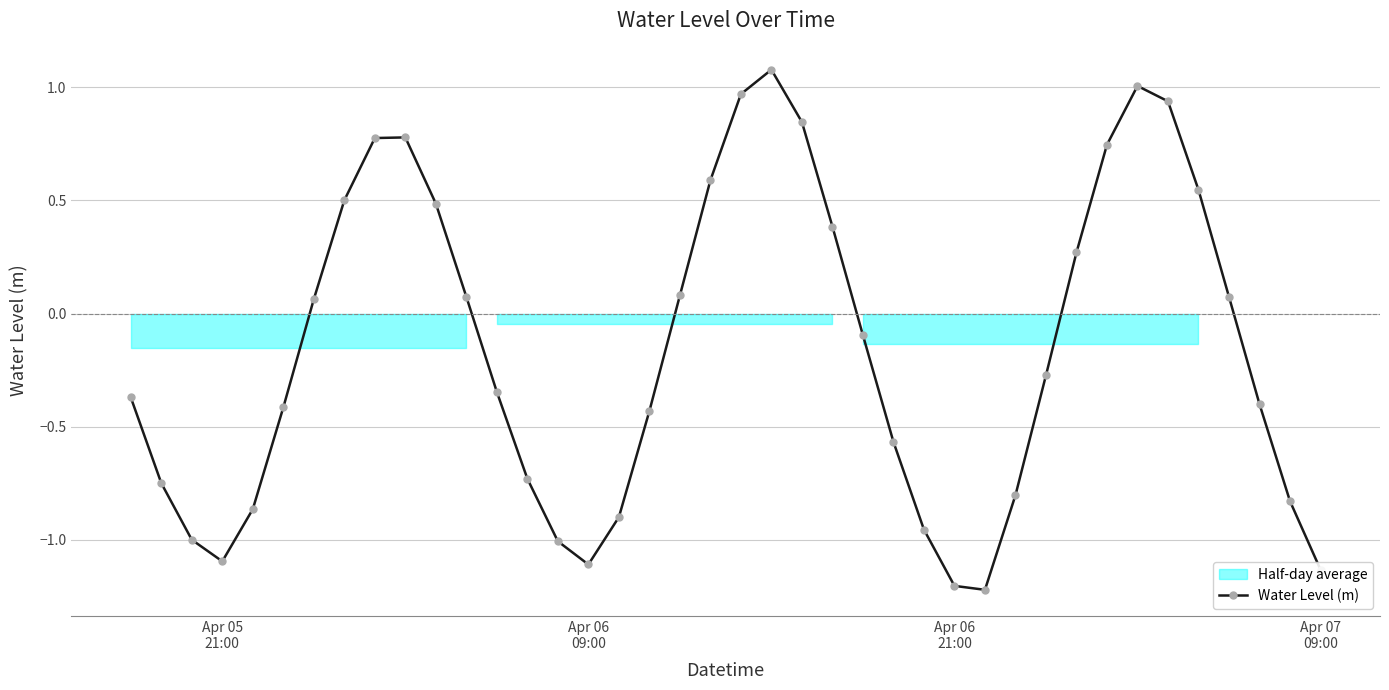

True or false: Water Level (m) has more than 1 interior local peaks.

True